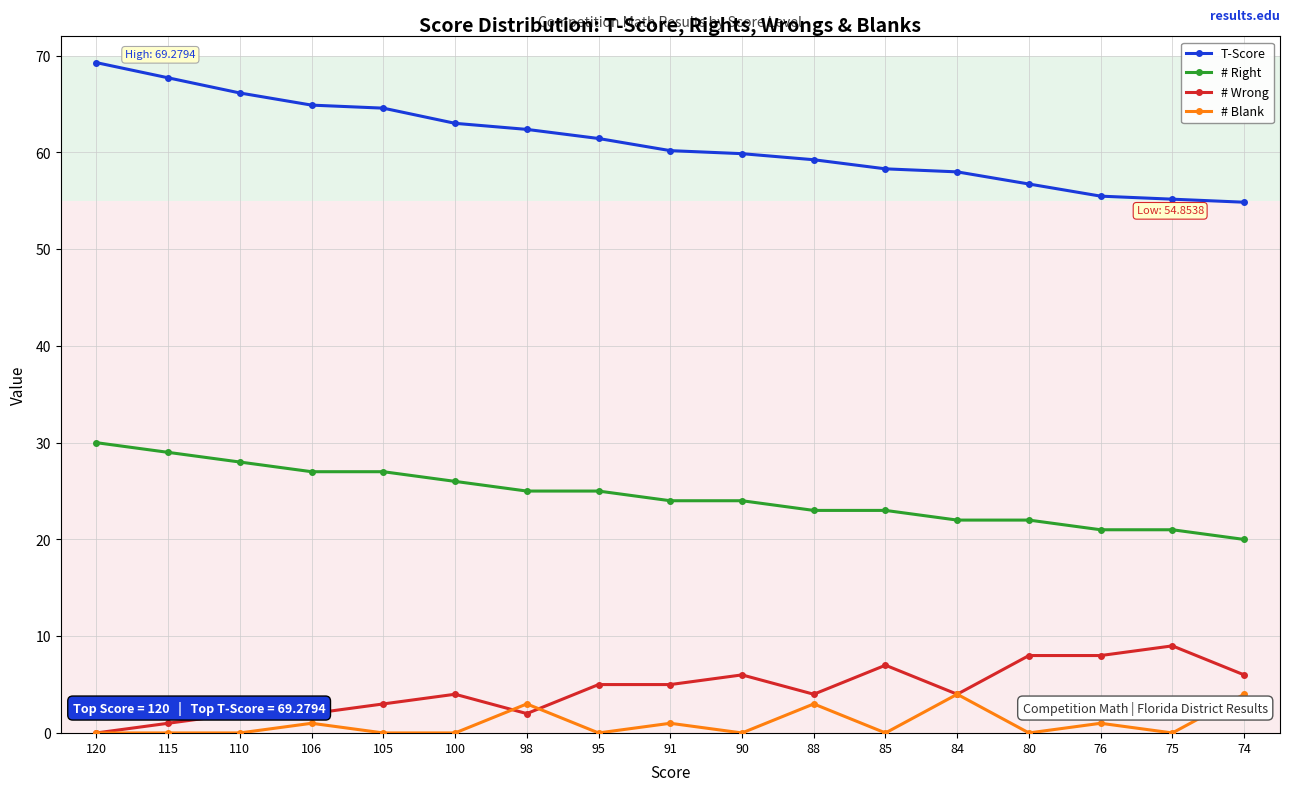

Which series has the largest range (max minus min)?

T-Score